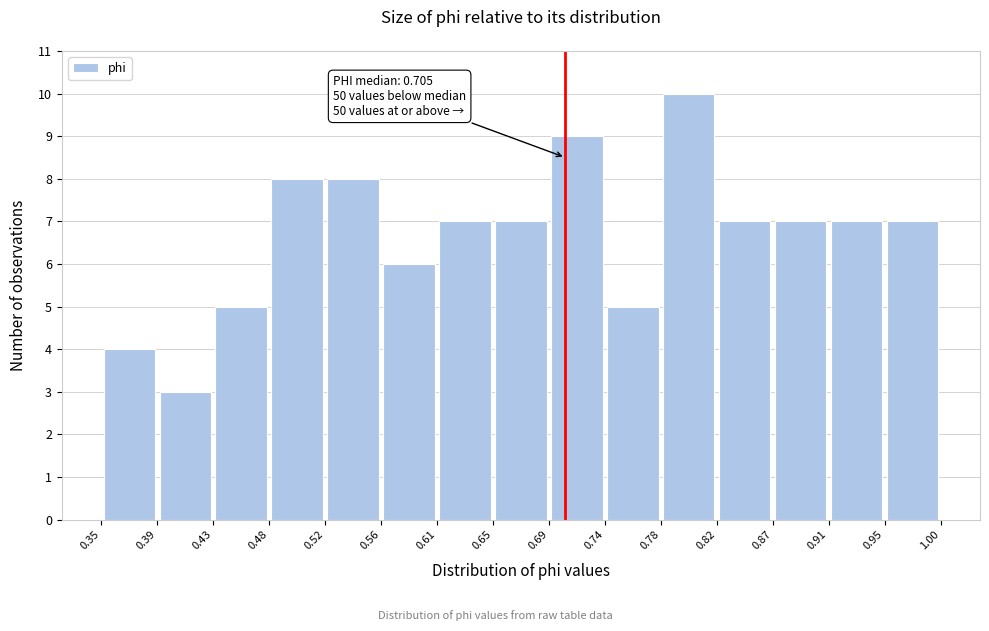

Over which range of the x-axis is the bar tallest?

0.78 to 0.82